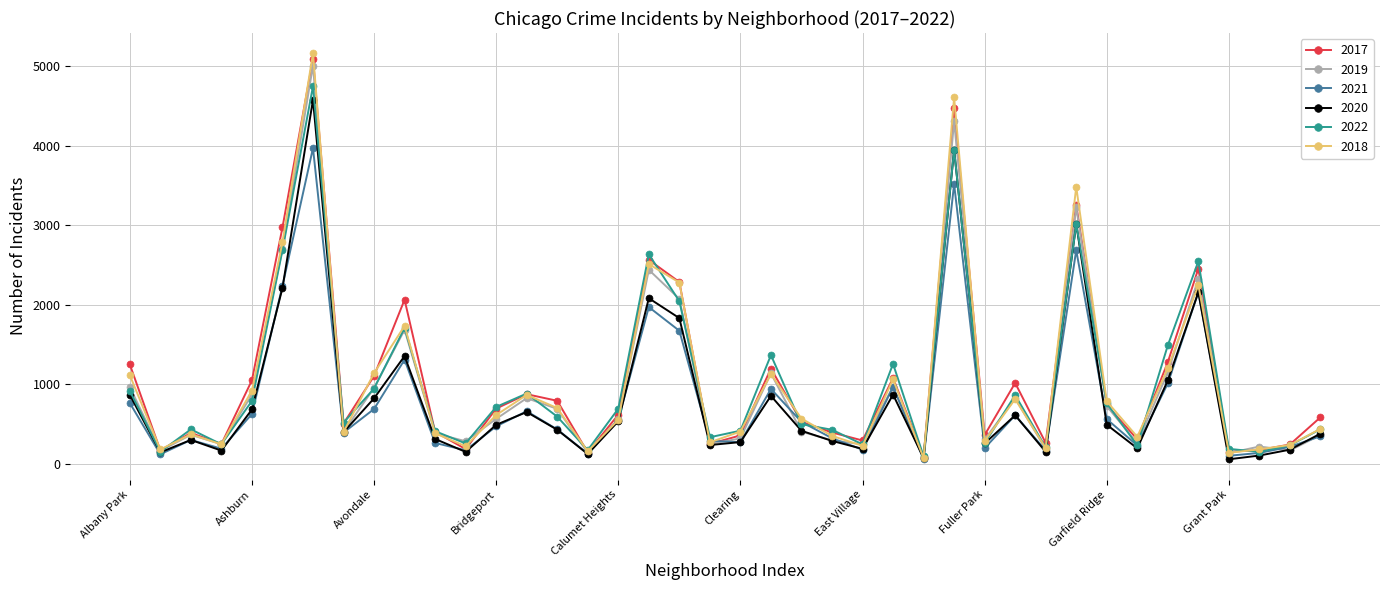

At how many categories does at least one series exceed 4057?

2